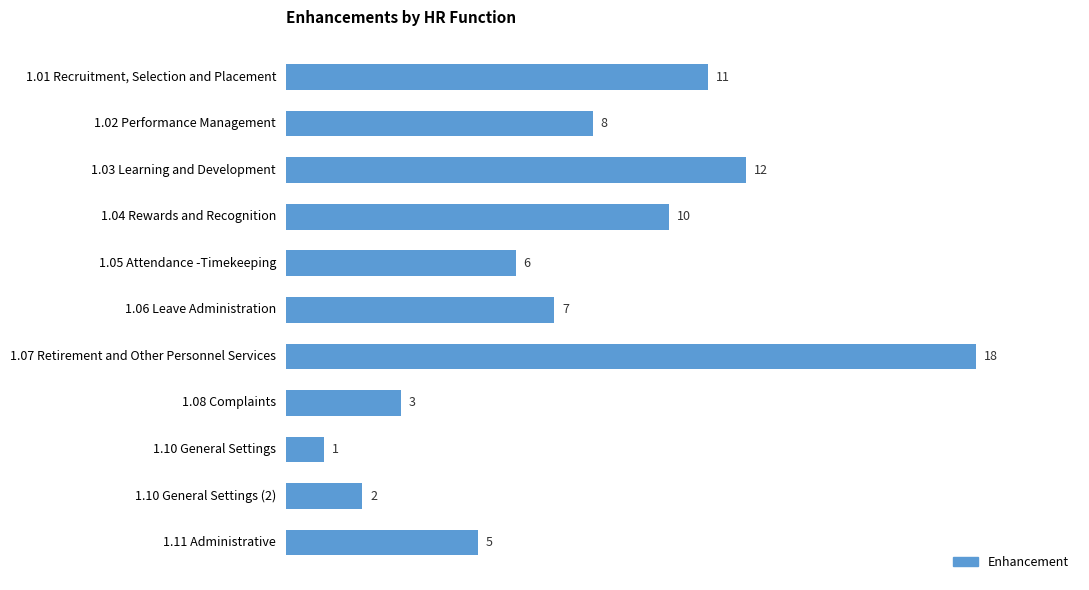

True or false: the data shows 5 at 1.08 Complaints.

False